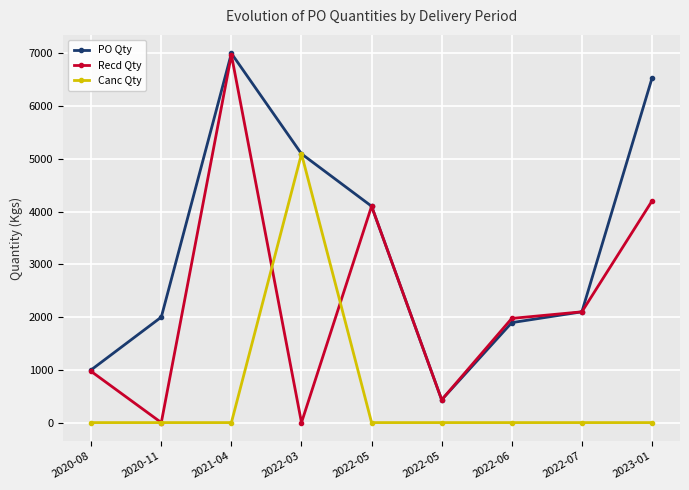

Reading left to right, extract all data points from this chart.

PO Qty: 2020-08=1000	2020-11=2000	2021-04=7000	2022-03=5095	2022-05=4102	2022-05=432	2022-06=1895	2022-07=2100	2023-01=6527
Recd Qty: 2020-08=970	2020-11=0	2021-04=6972	2022-03=0	2022-05=4102	2022-05=432	2022-06=1975	2022-07=2100	2023-01=4200
Canc Qty: 2020-08=0	2020-11=0	2021-04=0	2022-03=5095	2022-05=0	2022-05=0	2022-06=0	2022-07=0	2023-01=0